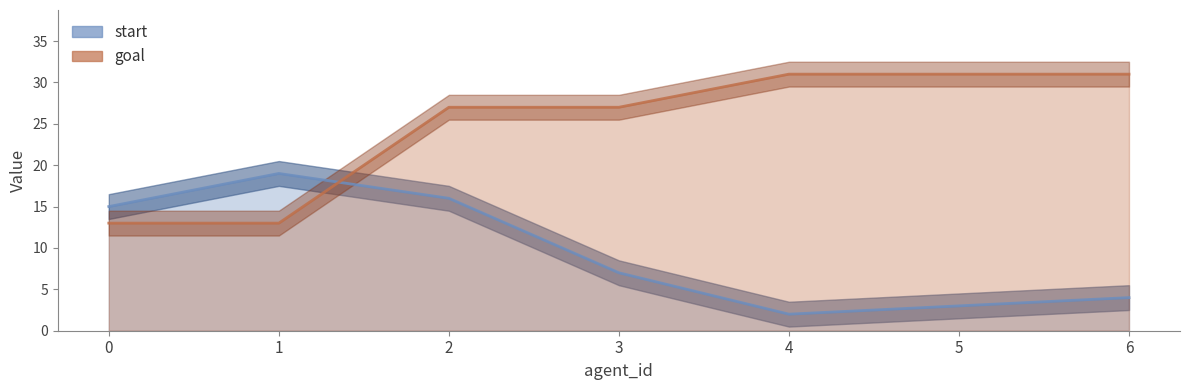

What is the value of the start point at the 3rd from the left?

16